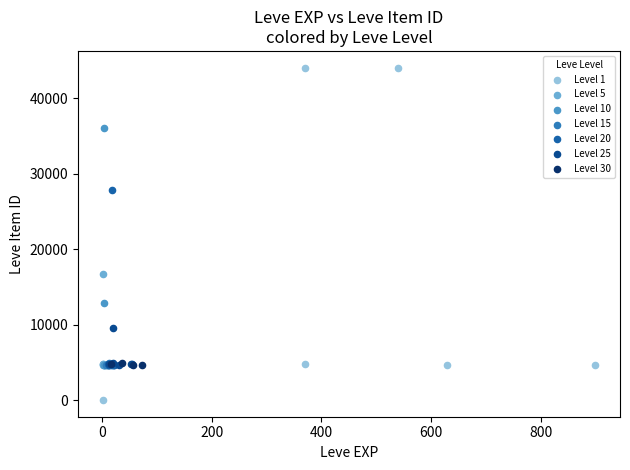

Which series contains the highest Y value?

Level 1